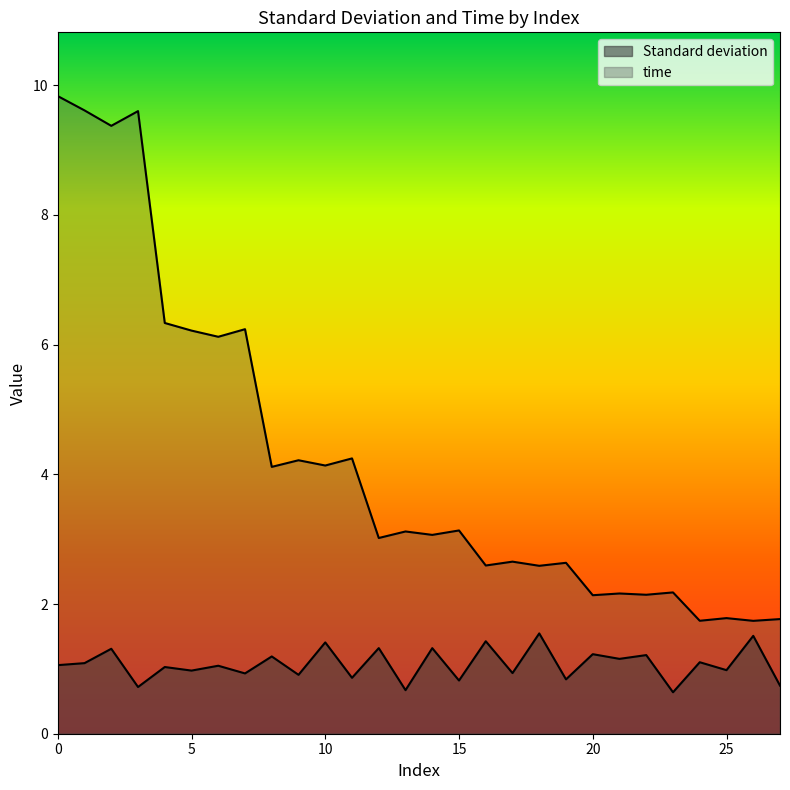

Which has a higher value, 21 or 13?

21